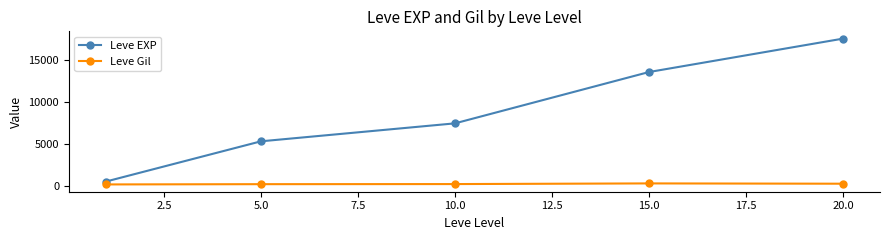

What is the difference between the maximum and minimum values in the Leve EXP series?

17019.7